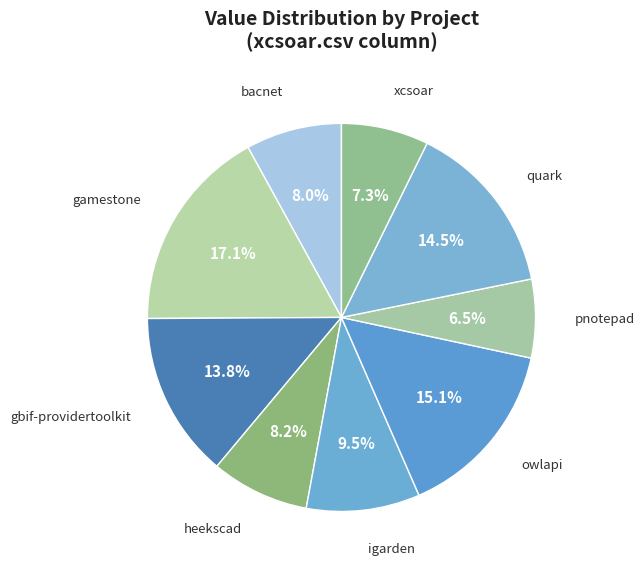

What is the largest slice in the pie chart?

gamestone